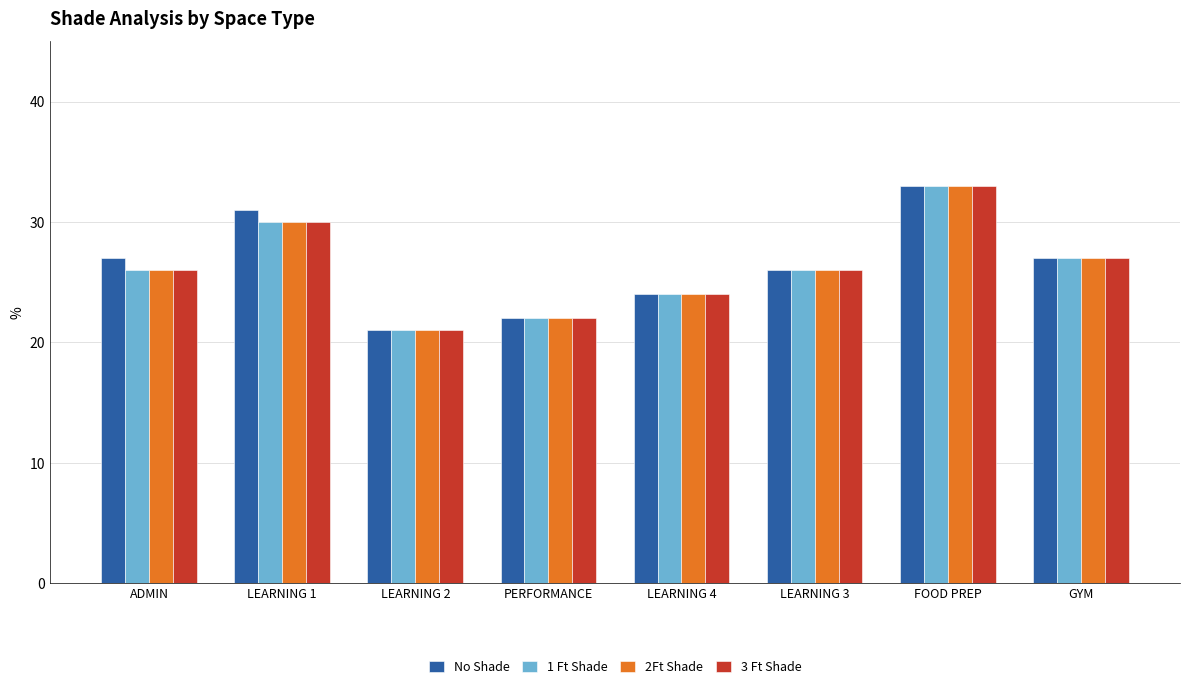

Count the number of categories in the chart.

8